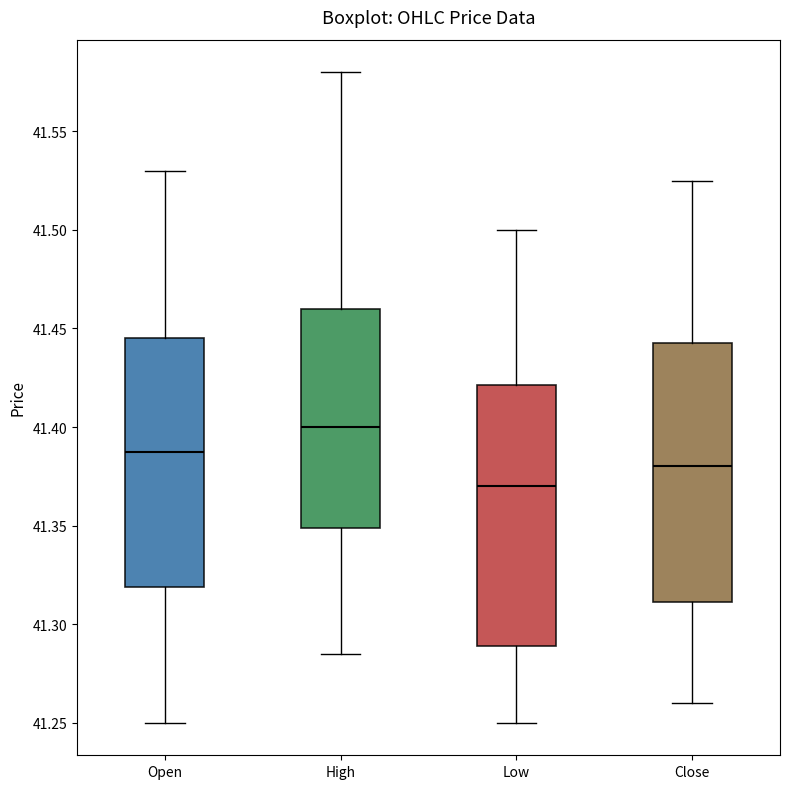

Which box has the highest median line?

High